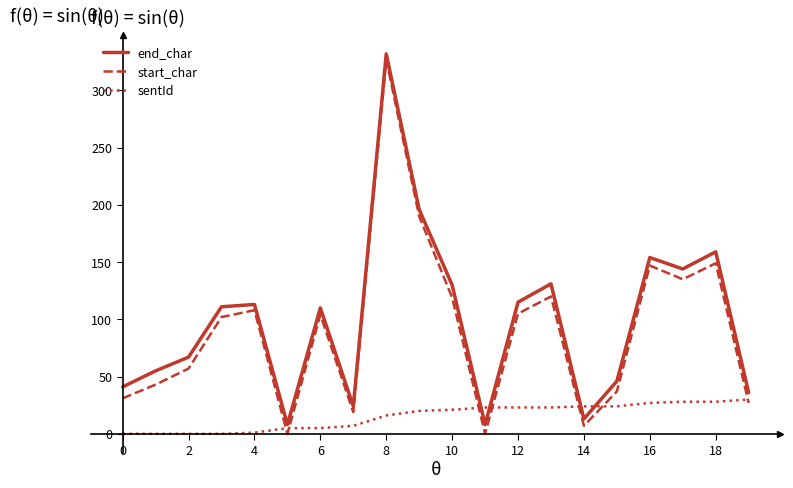

Which series has the widest spread of values?

start_char